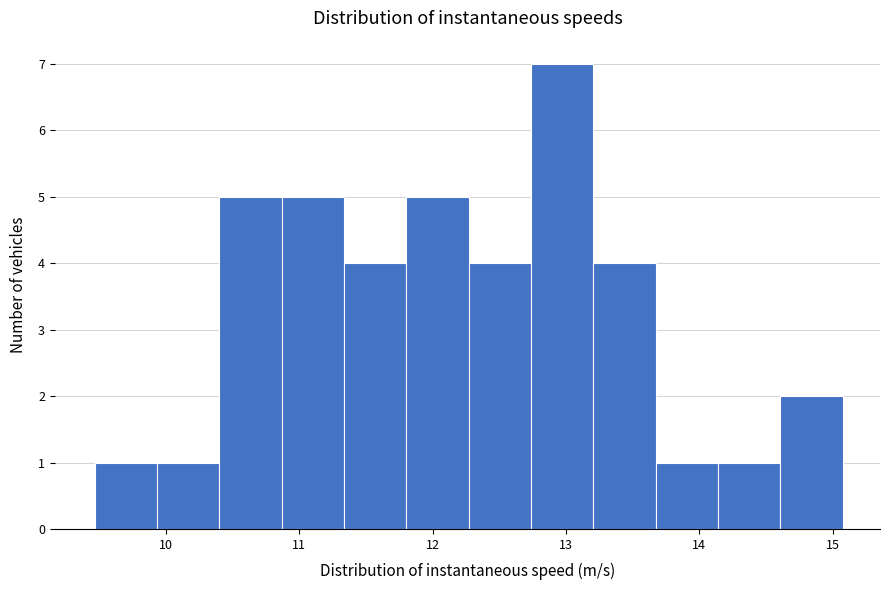

Over which range of the x-axis is the bar tallest?

12.7 to 13.2